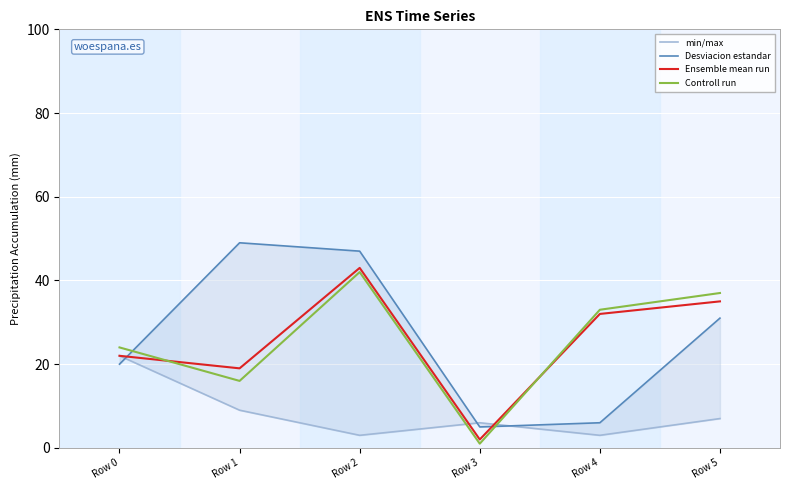

Reading left to right, list all the values displayed in this chart.

min/max: 22	9	3	6	3	7
Desviacion estandar: 20	49	47	5	6	31
Ensemble mean run: 22	19	43	2	32	35
Controll run: 24	16	42	1	33	37